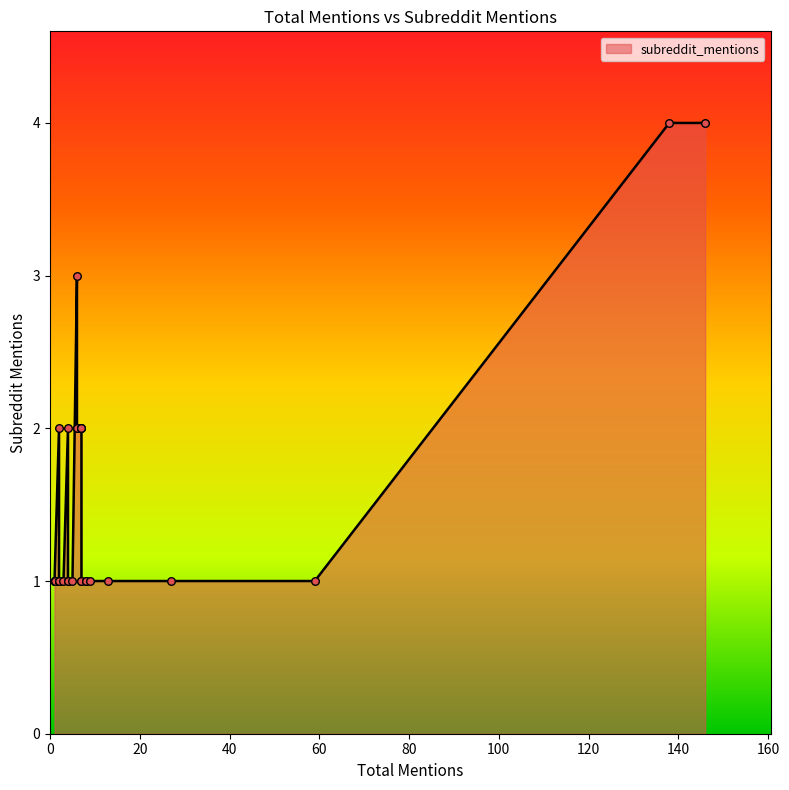

What is the change in value from 7 to 1?

-1